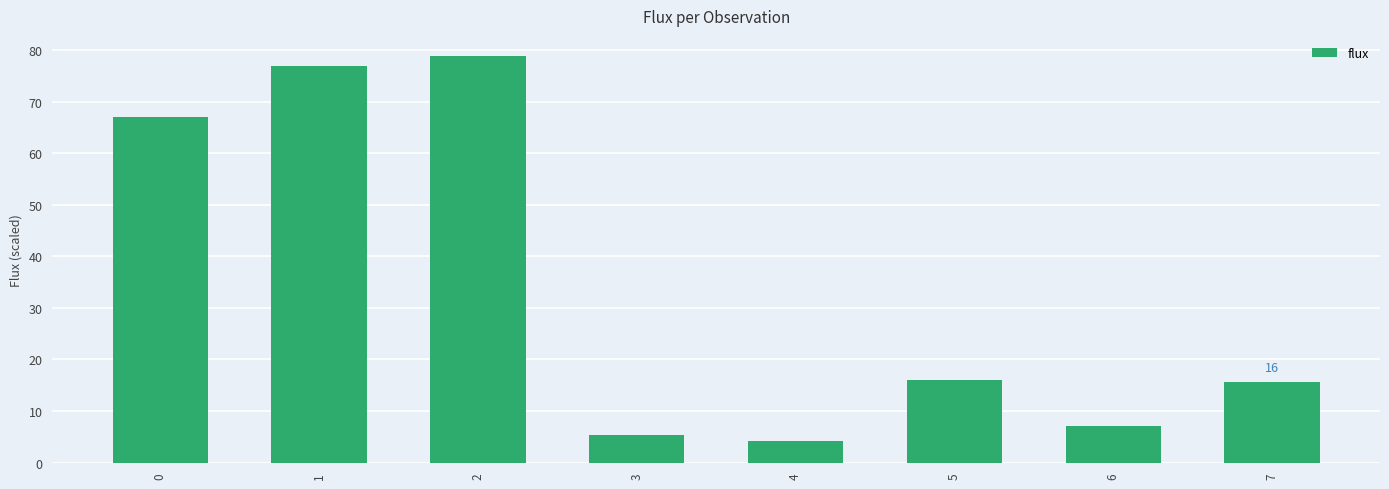

What is the minimum value shown in the chart?

4.2